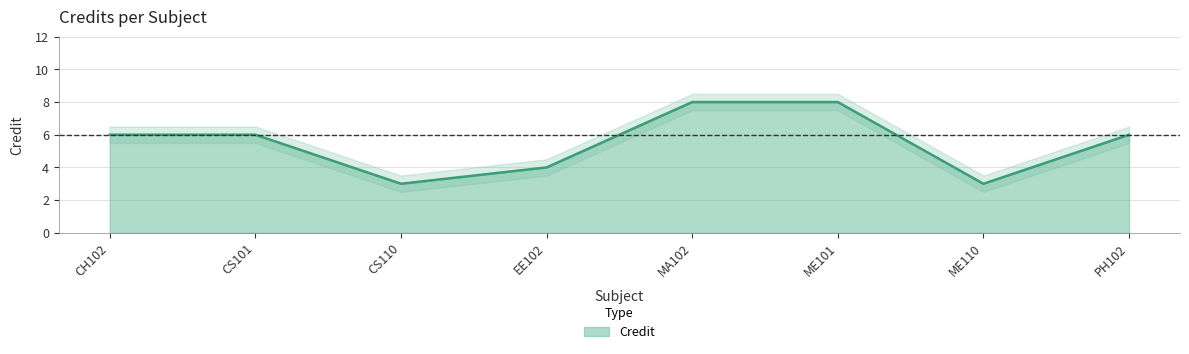

How many data points are above 6?

2